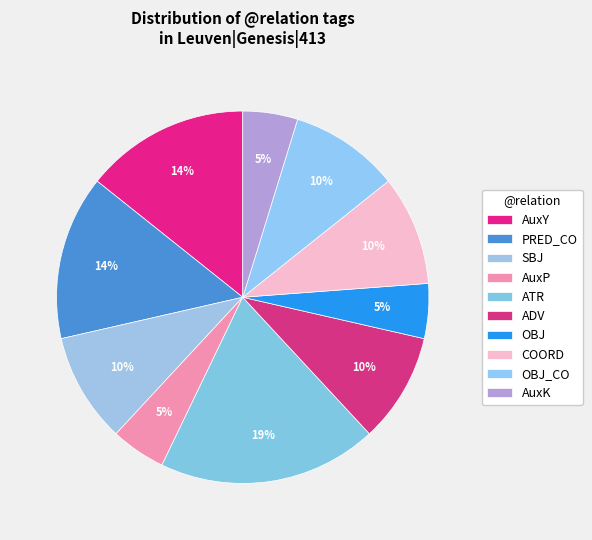

To the nearest percent, what is the combined percentage of PRED_CO and COORD?

24%